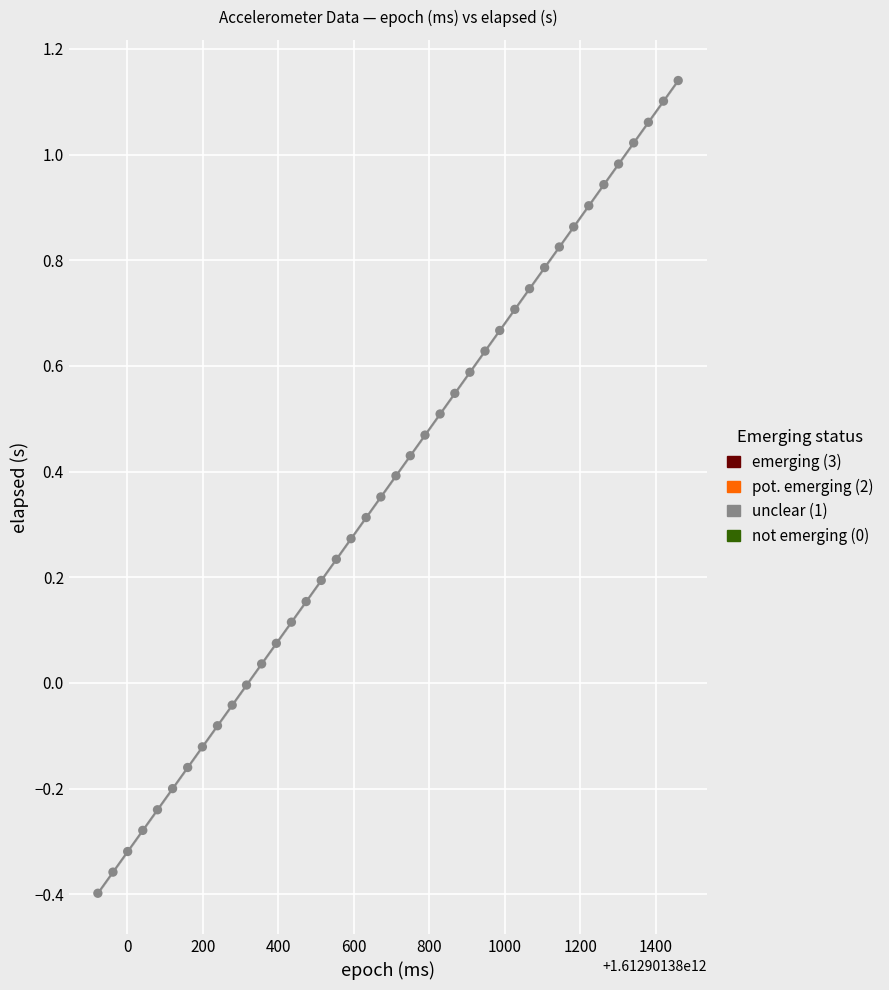

What is the range of Y values (max minus min)?

1.5